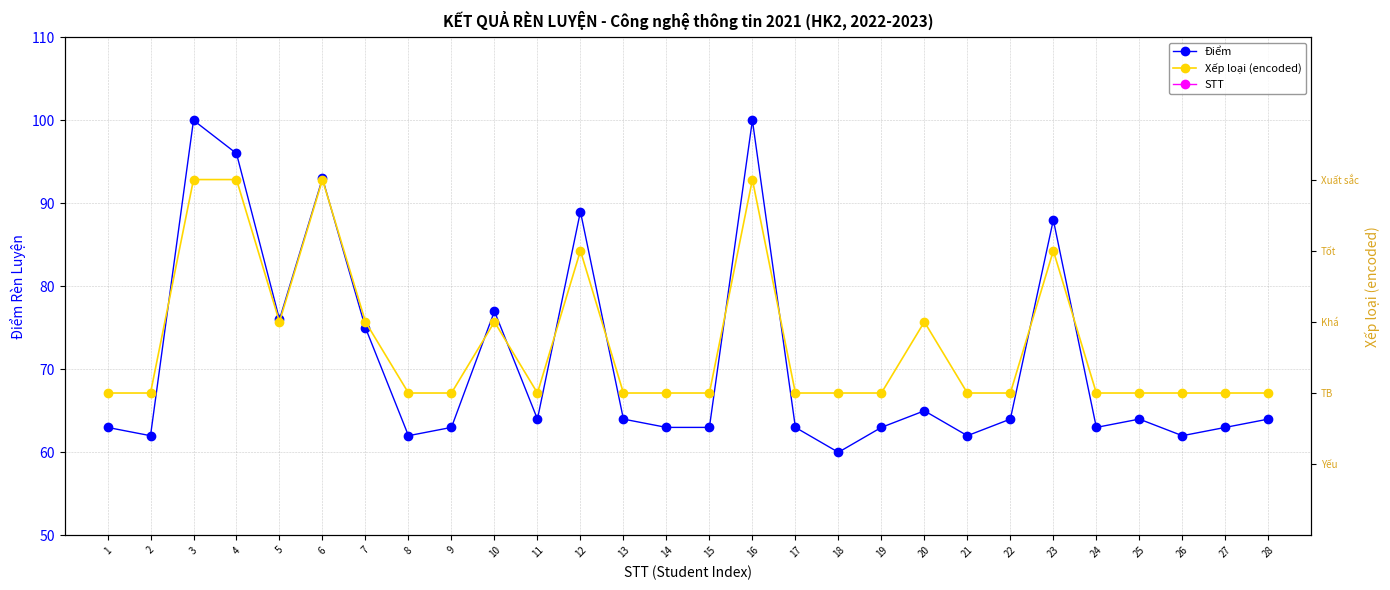

Is the value of STT at 25 greater than the value of Xếp loại (encoded) at 12?

Yes